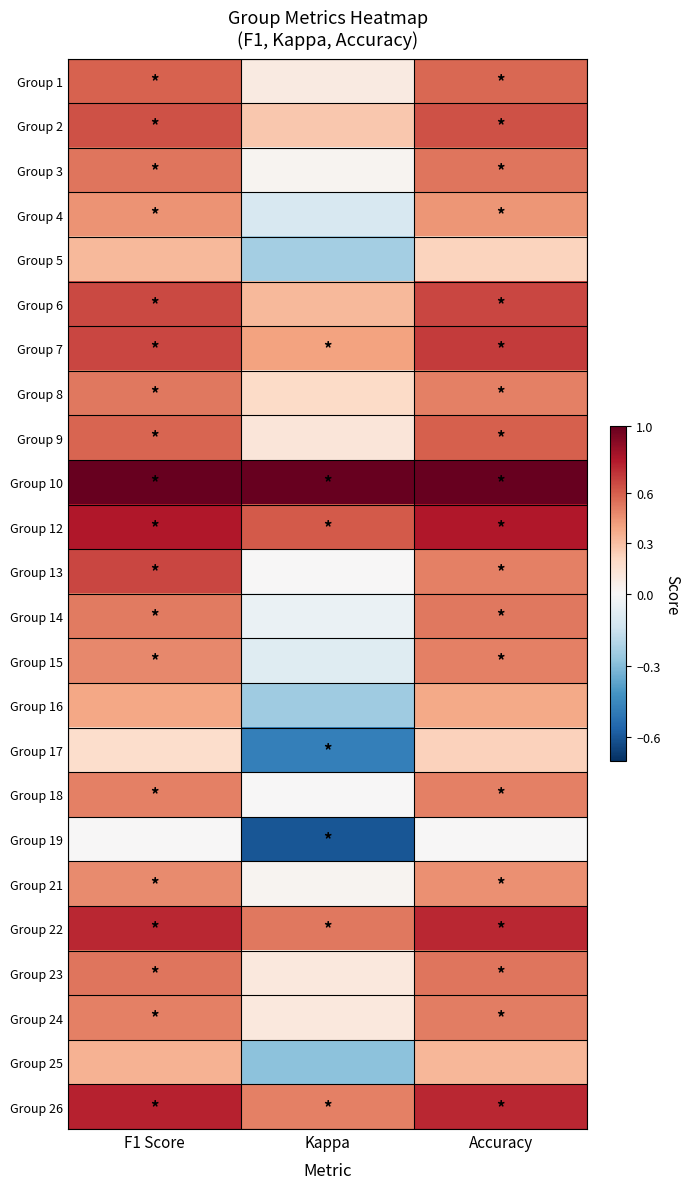

At which category is the sum across all series the highest?

F1 Score